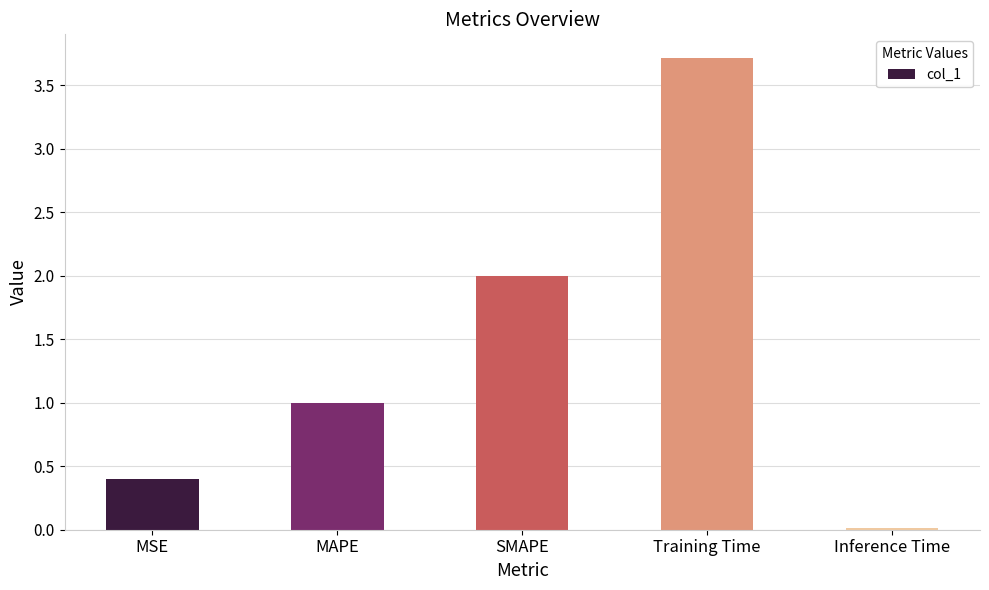

What is the sum of the values at MSE and Inference Time?

0.4